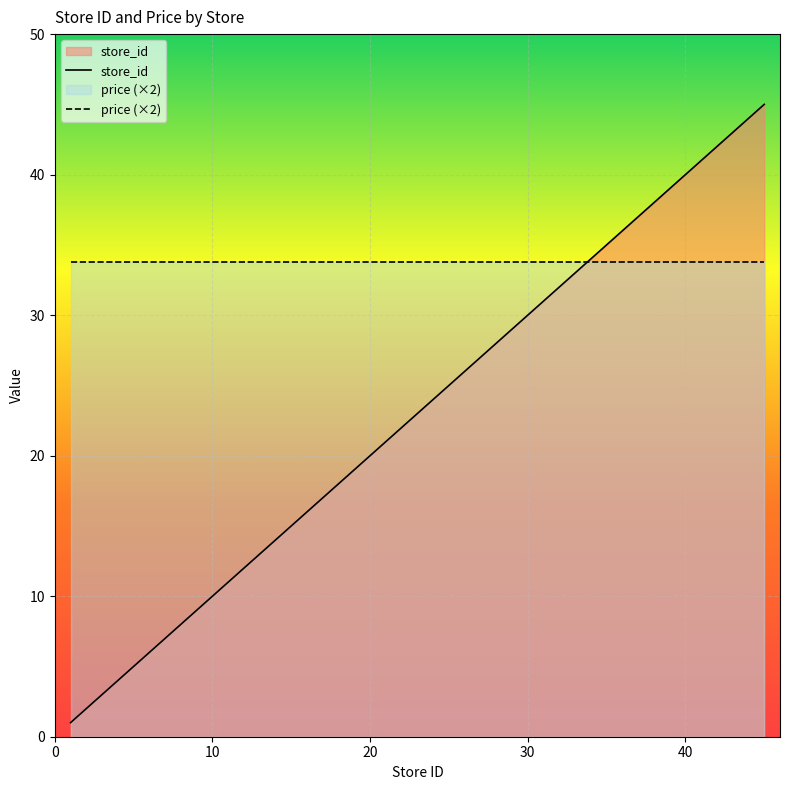

Between 22 and 18, which is larger?

22